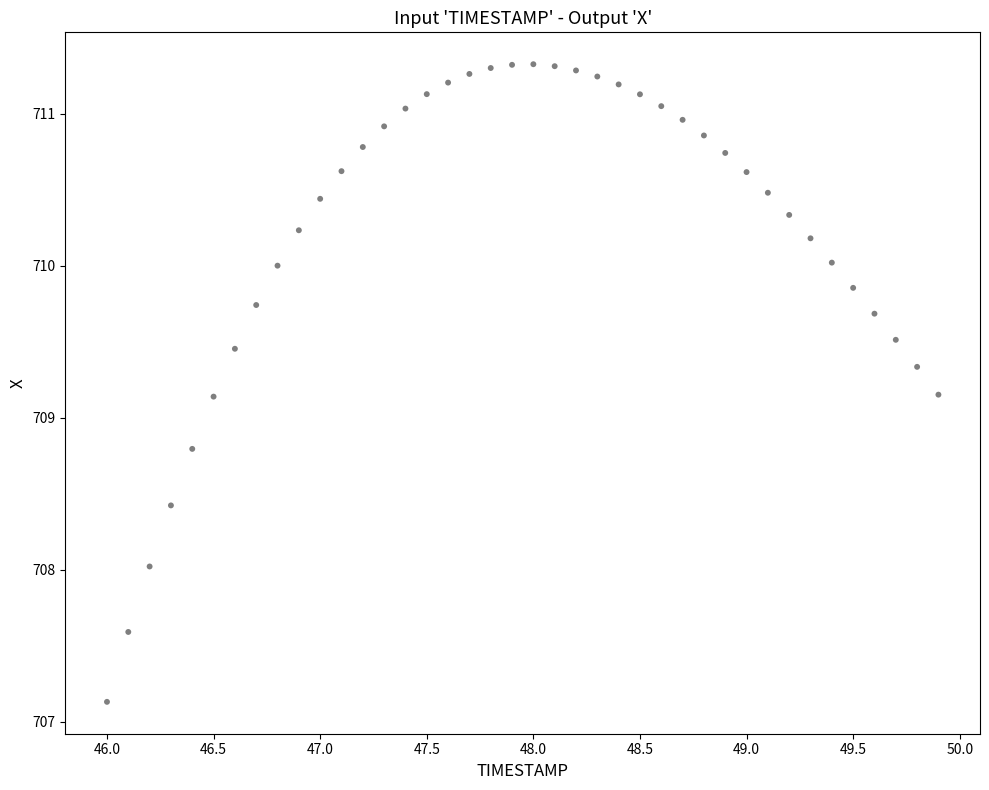

What is the range of X values (max minus min)?

3.9